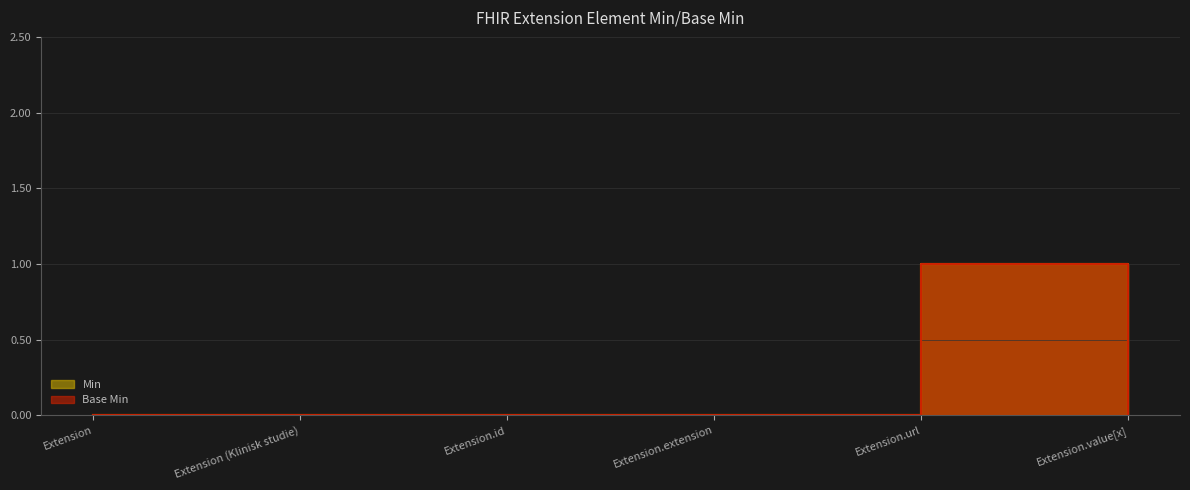

True or false: Min has a value of -1 at Extension.id.

False